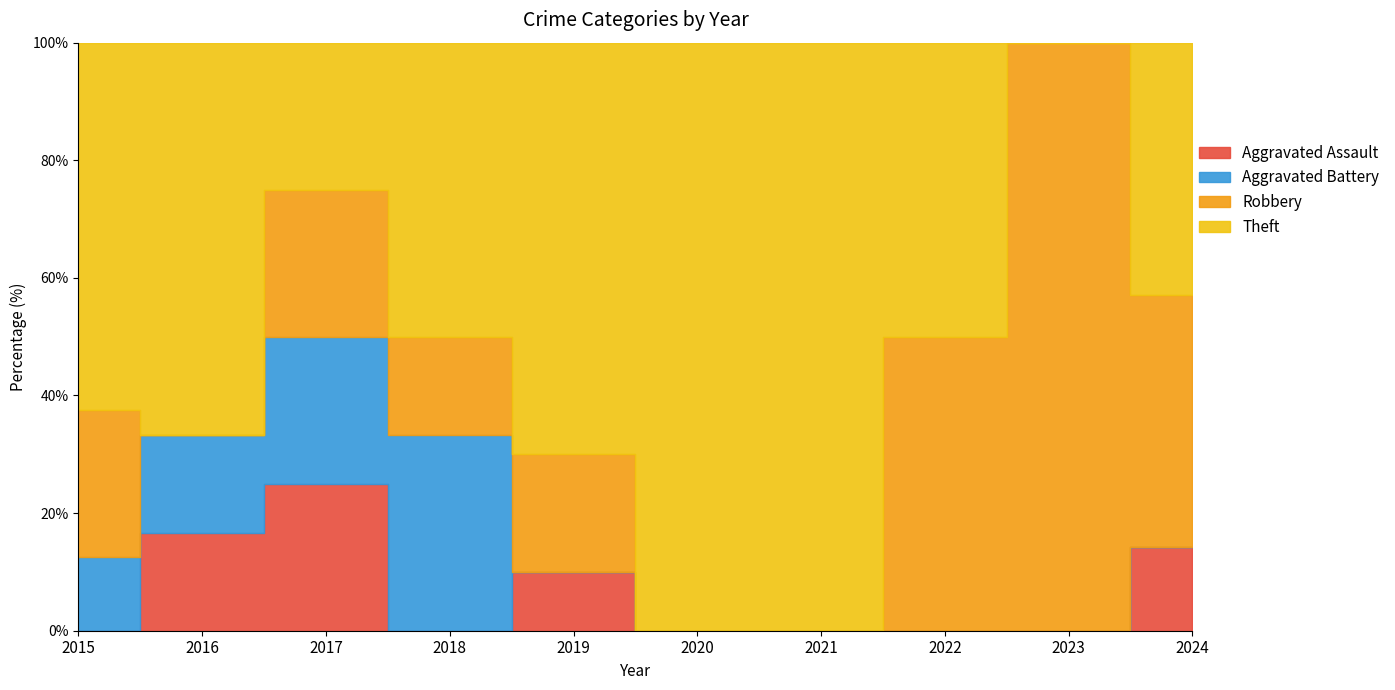

True or false: Aggravated Assault has a value of 0 at 2021.

False